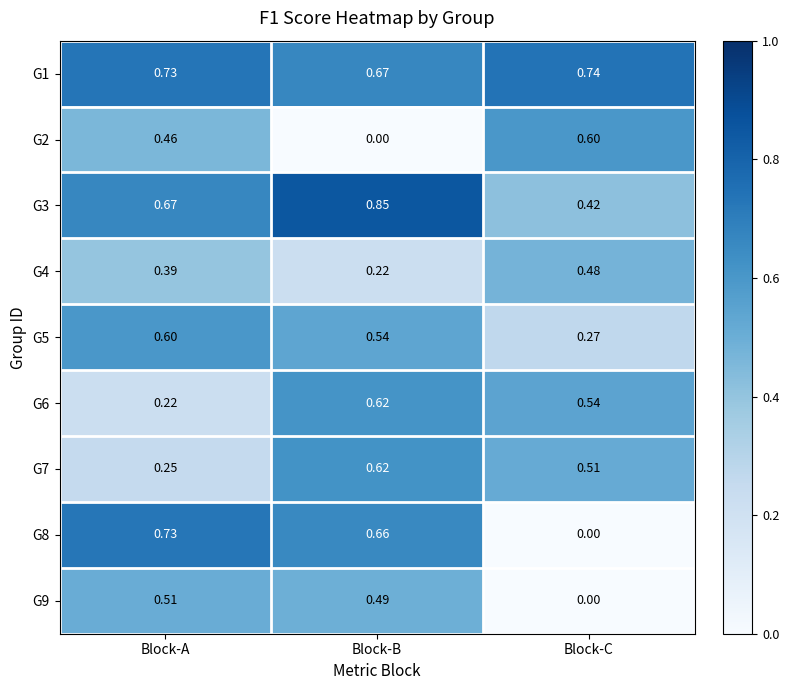

At how many categories does at least one series exceed 0?

3